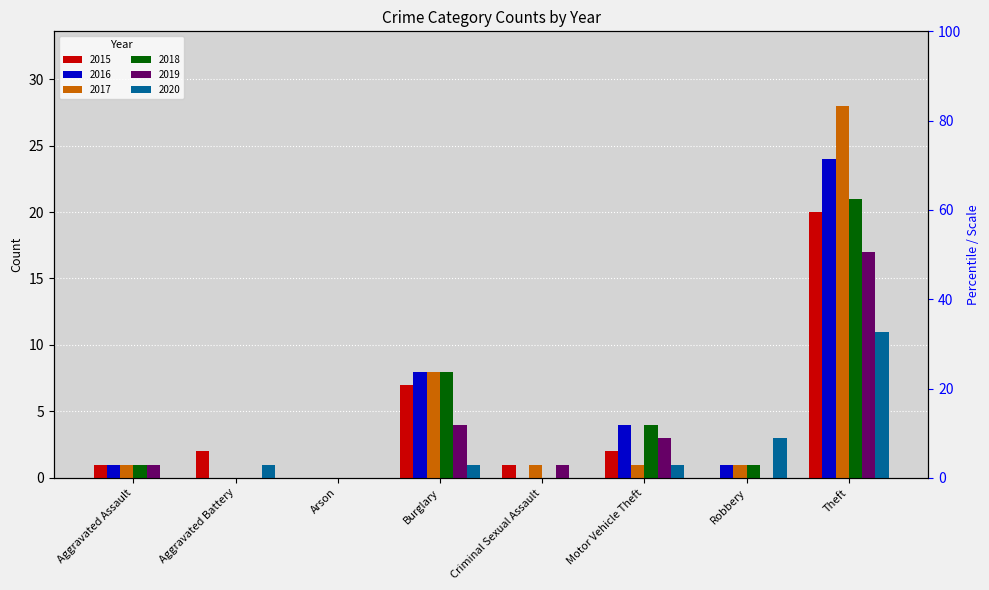

What is the difference between the highest and lowest values at Theft?

17